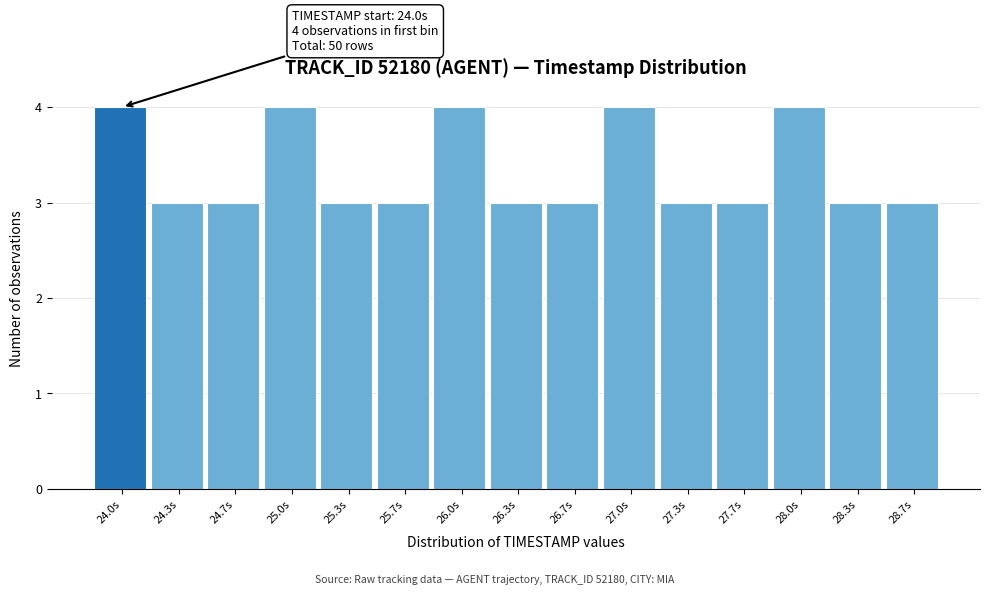

Reading right to left, transcribe all the data shown in this chart.

3	3	4	3	3	4	3	3	4	3	3	4	3	3	4